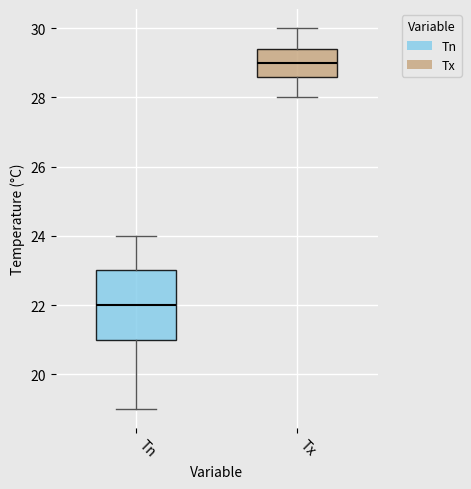

Where does the upper whisker of the box for Tx end on the y-axis? The values are not printed on the chart, so give them approximately, as read against the axis.

30.0